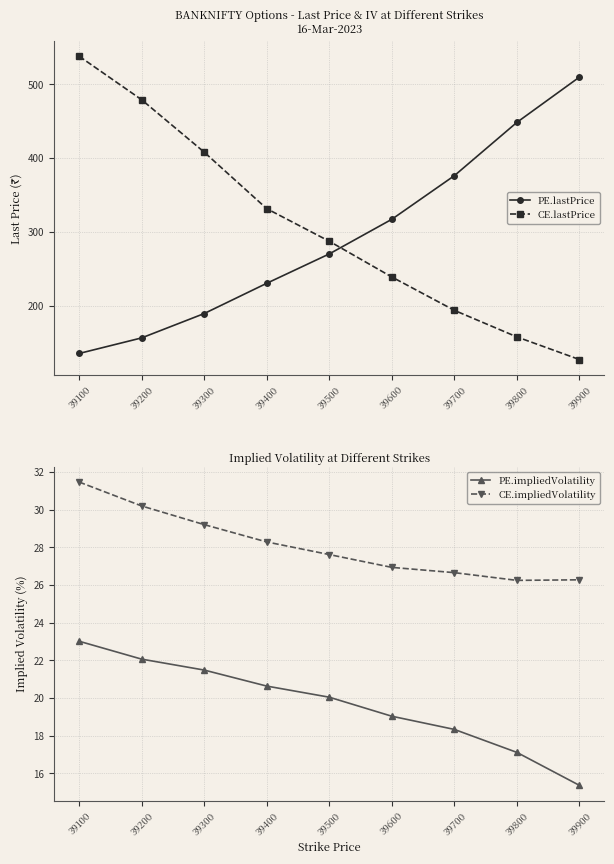

The value of CE.lastPrice at 39900 is 127.7. True or false?

True